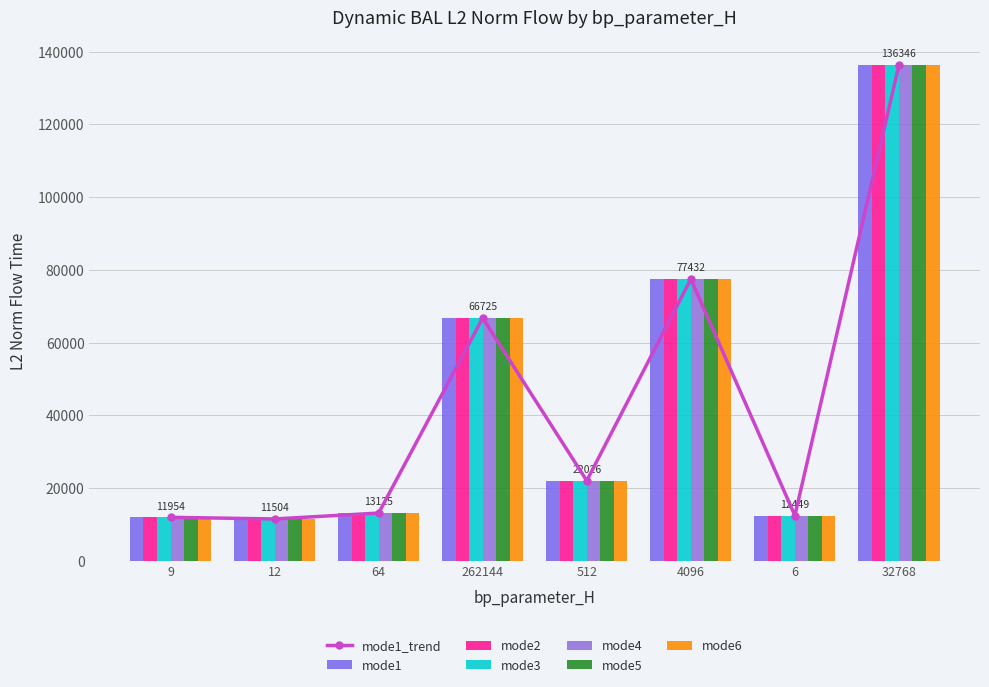

At which category does the chart reach its peak across all series?

32768